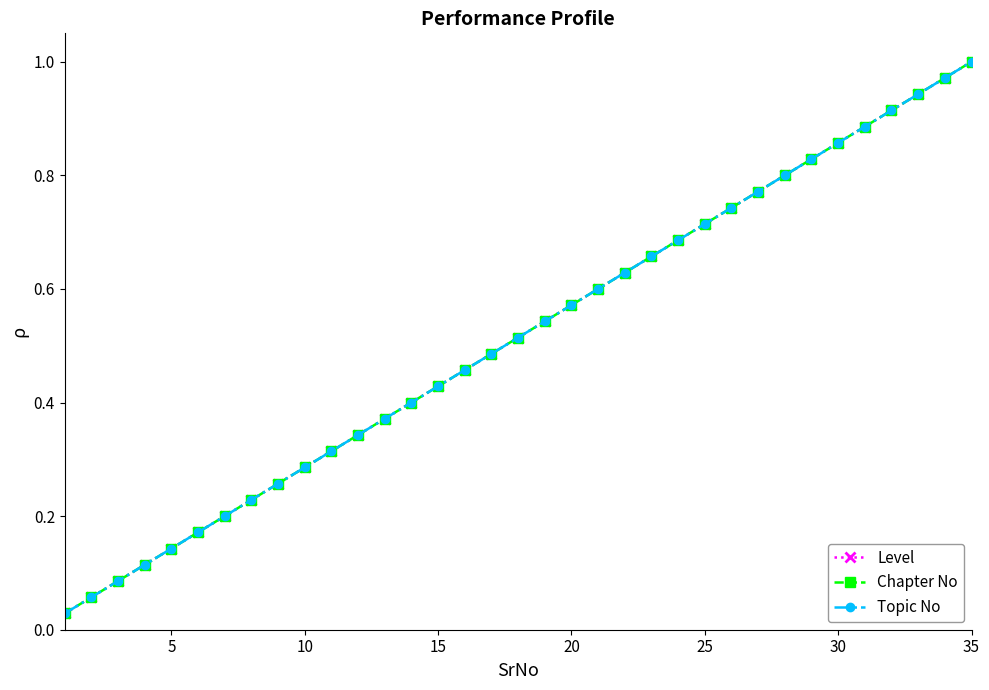

What is the greatest value displayed?

1.0